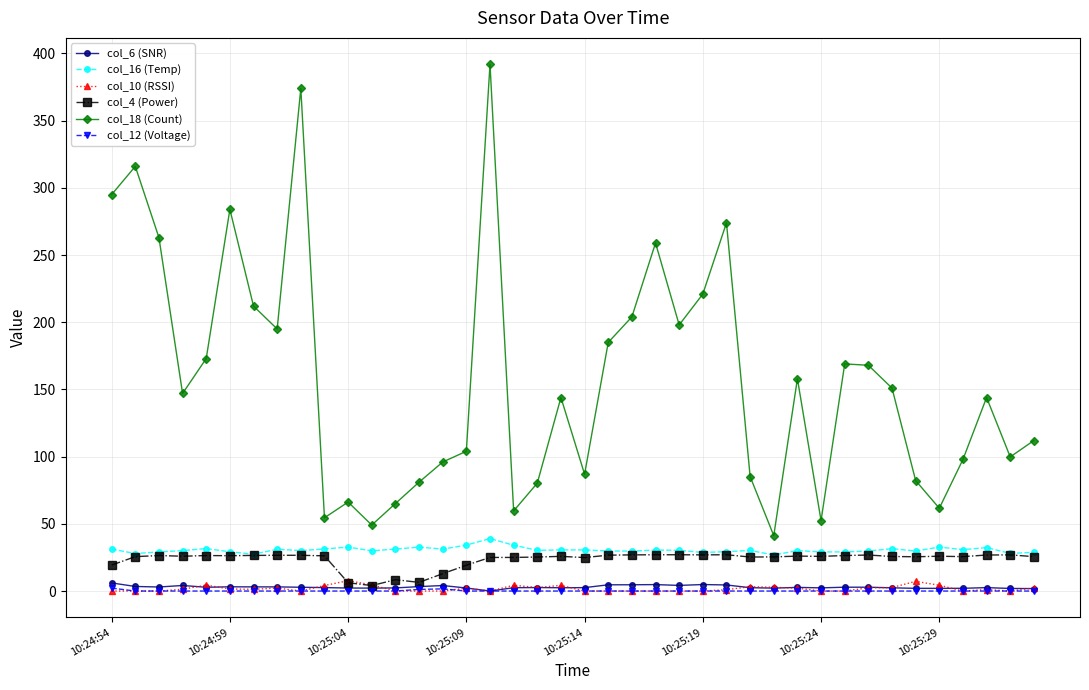

What is the maximum value for col_16 (Temp)?

39.0